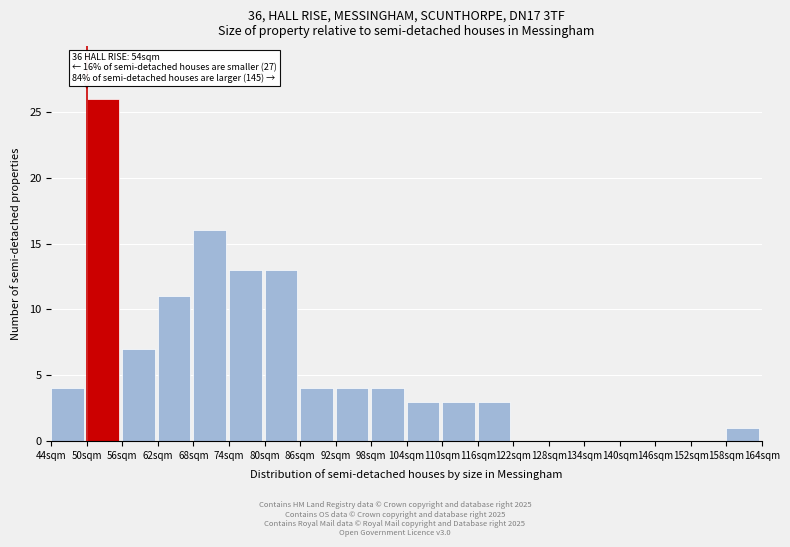

Read the value at 56sqm, to the nearest 10.

10